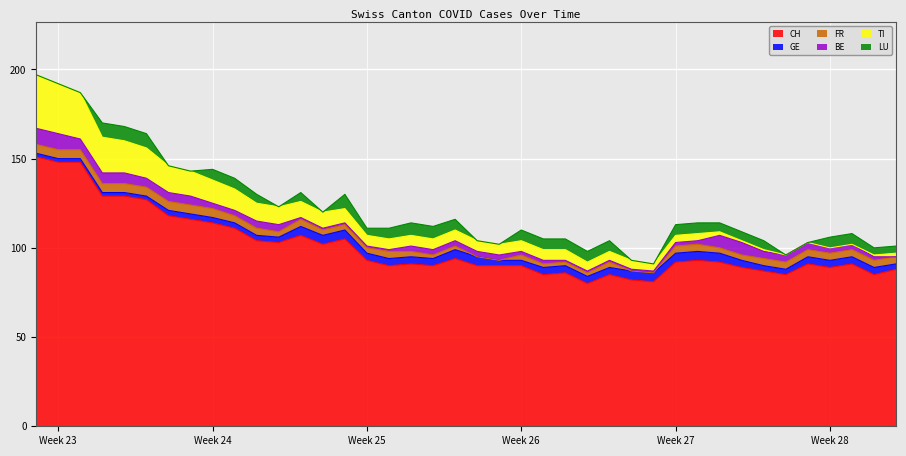

What is the difference between the maximum and minimum values in the CH series?

71